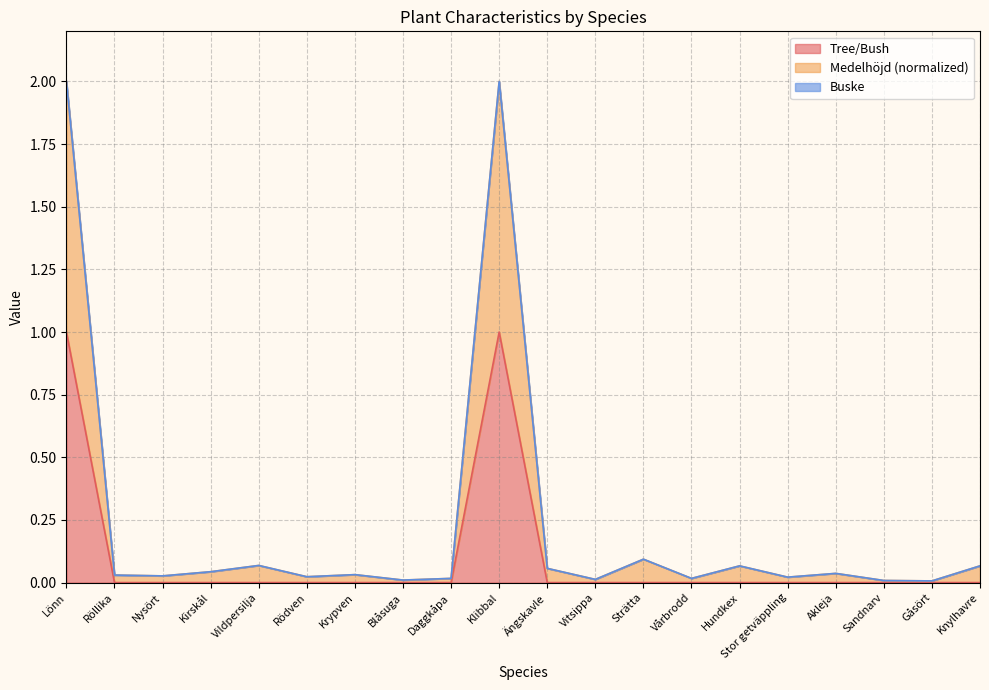

The Tree/Bush series shows 0.7 at Nysört. True or false?

False